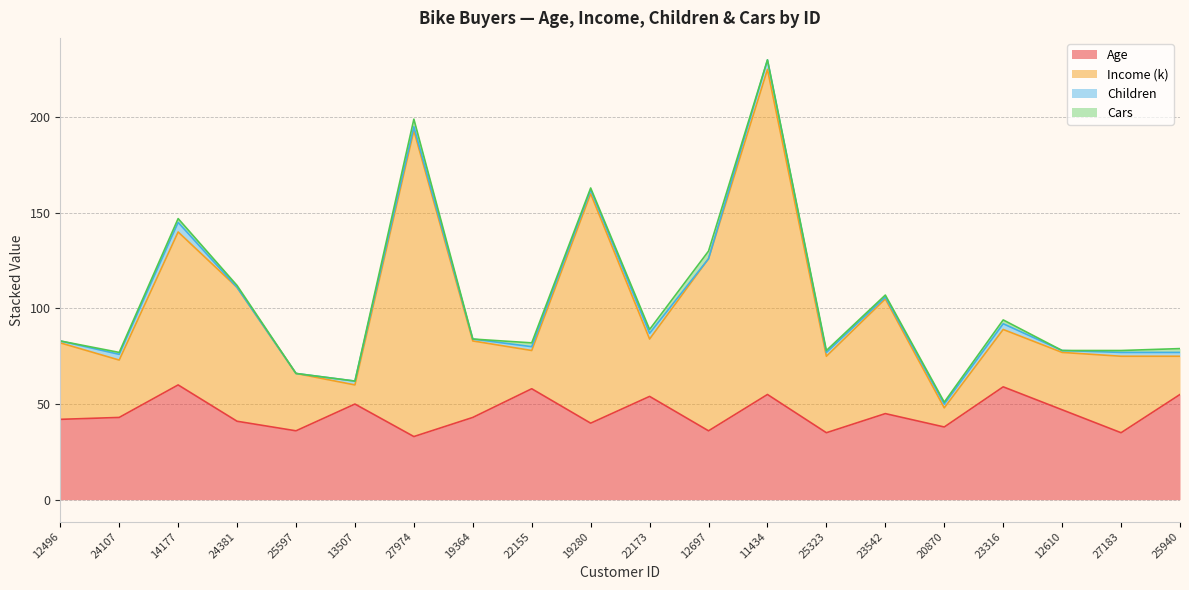

At which category is the sum across all series the highest?

11434